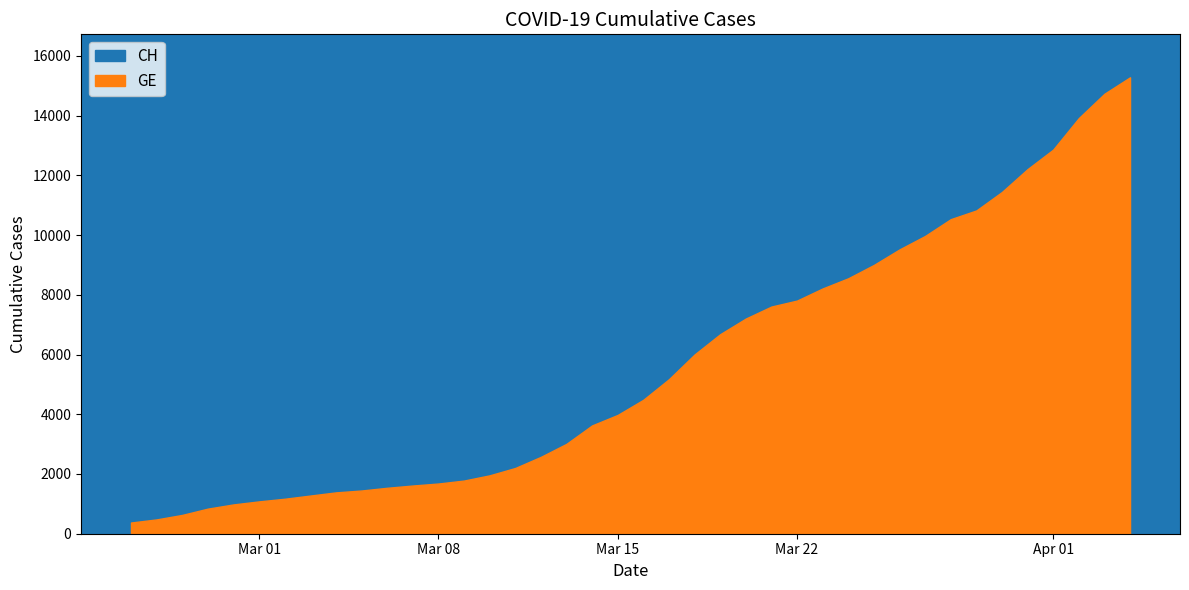

How many distinct data groups are displayed?

2